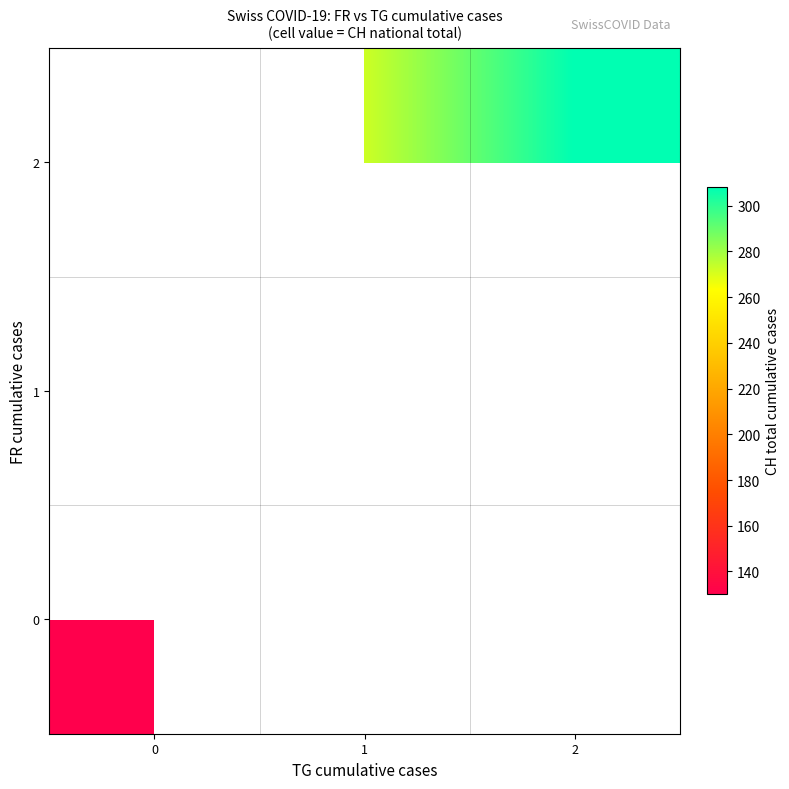

At how many categories does at least one series exceed 166?

2